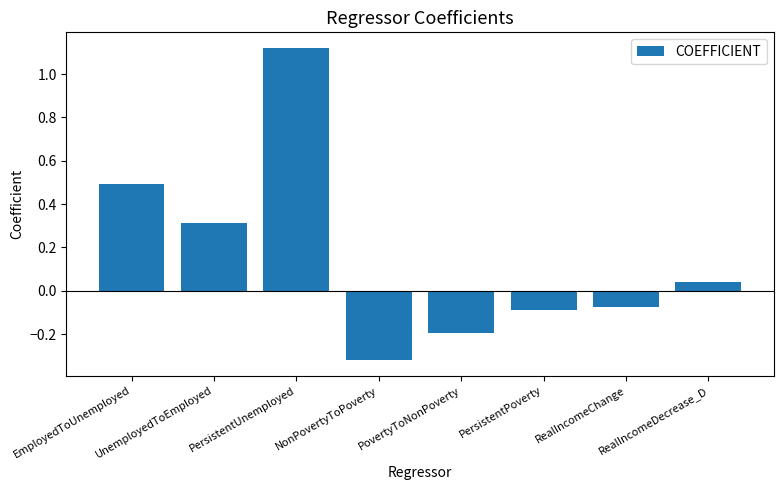

What is the difference between the maximum and minimum values?

1.4